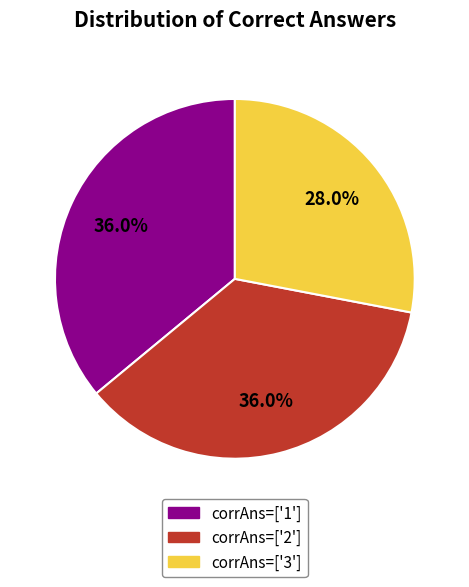

Between corrAns=['3'] and corrAns=['1'], which is larger?

corrAns=['1']